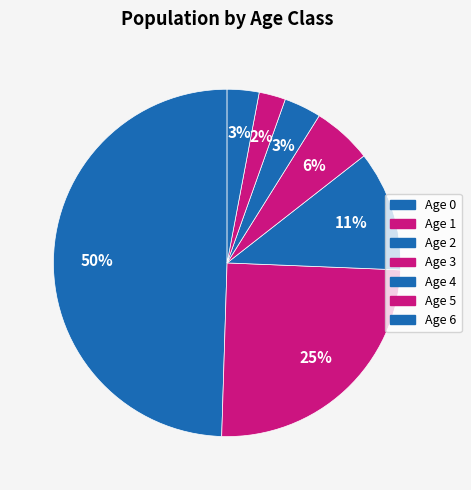

Does Age 3 account for over 50% of the chart?

No